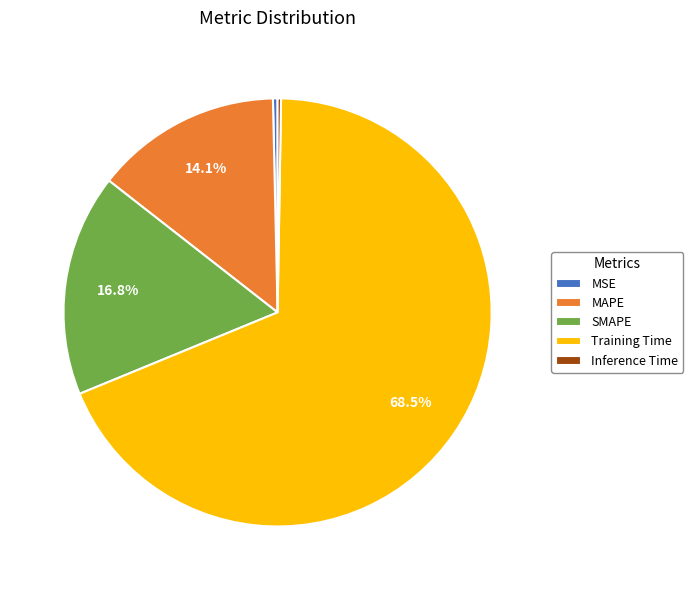

Which category has the biggest portion of the pie?

Training Time